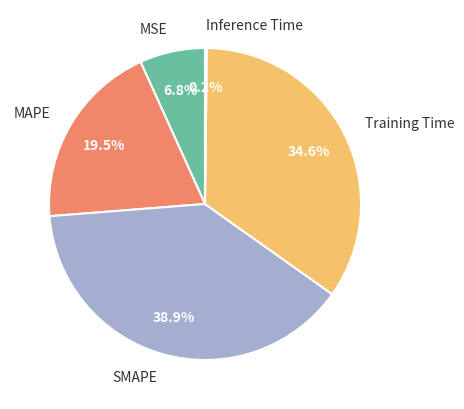

Is it true that Training Time is 35% of the pie?

True